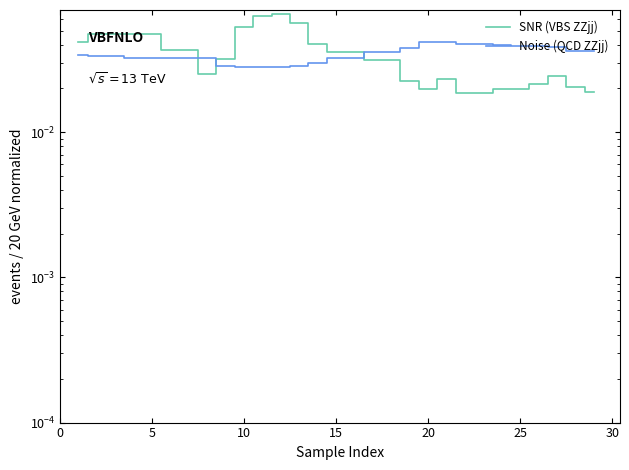

Reading right to left, what are all the values shown in this chart?

SNR (VBS ZZjj): 0.0	0.0	0.0	0.0	0.0	0.0	0.0	0.0	0.0	0.0	0.0	0.0	0.0	0.0	0.0	0.0	0.1	0.1	0.1	0.1	0.0	0.0	0.0	0.0	0.0	0.0	0.0	0.0	0.0
Noise (QCD ZZjj): 0.0	0.0	0.0	0.0	0.0	0.0	0.0	0.0	0.0	0.0	0.0	0.0	0.0	0.0	0.0	0.0	0.0	0.0	0.0	0.0	0.0	0.0	0.0	0.0	0.0	0.0	0.0	0.0	0.0